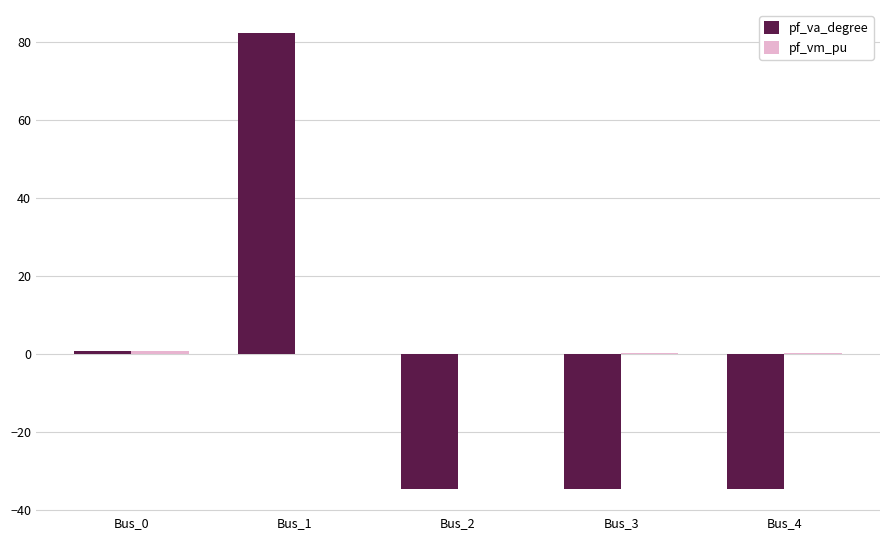

The value of pf_va_degree at Bus_4 is -50.8. True or false?

False